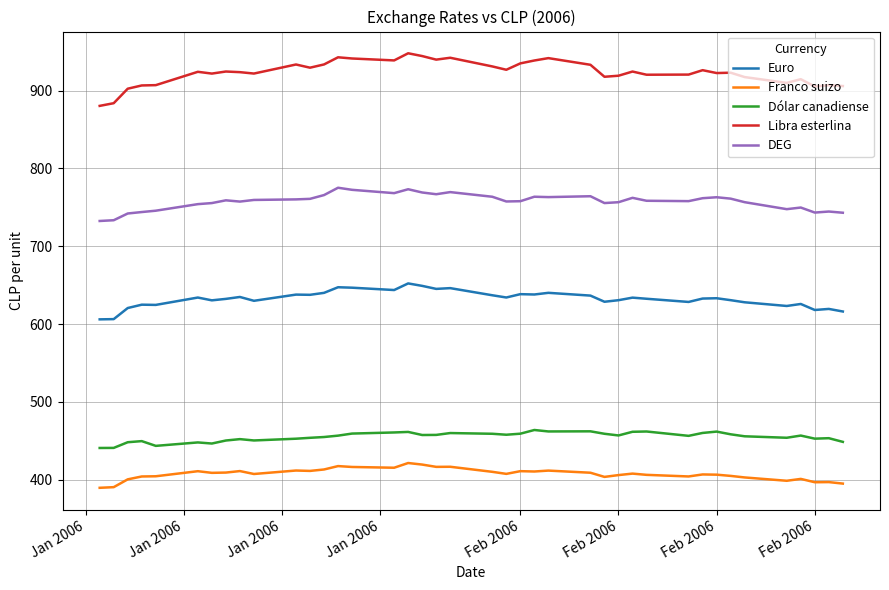

What is the minimum value for Libra esterlina?

880.4